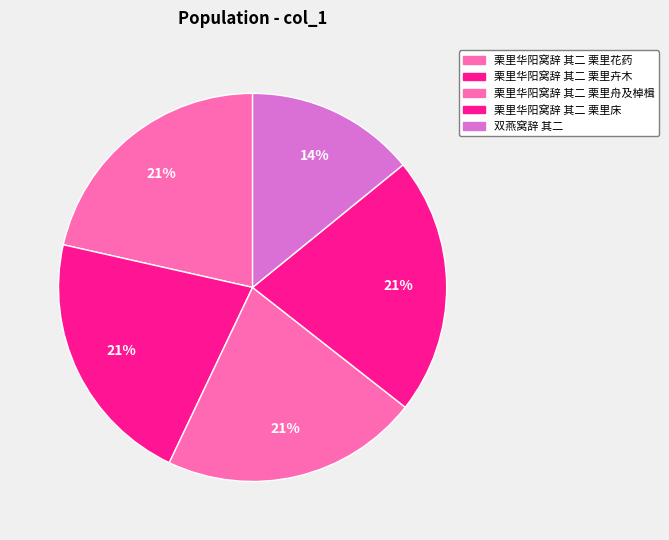

How many segments does this pie chart have?

5